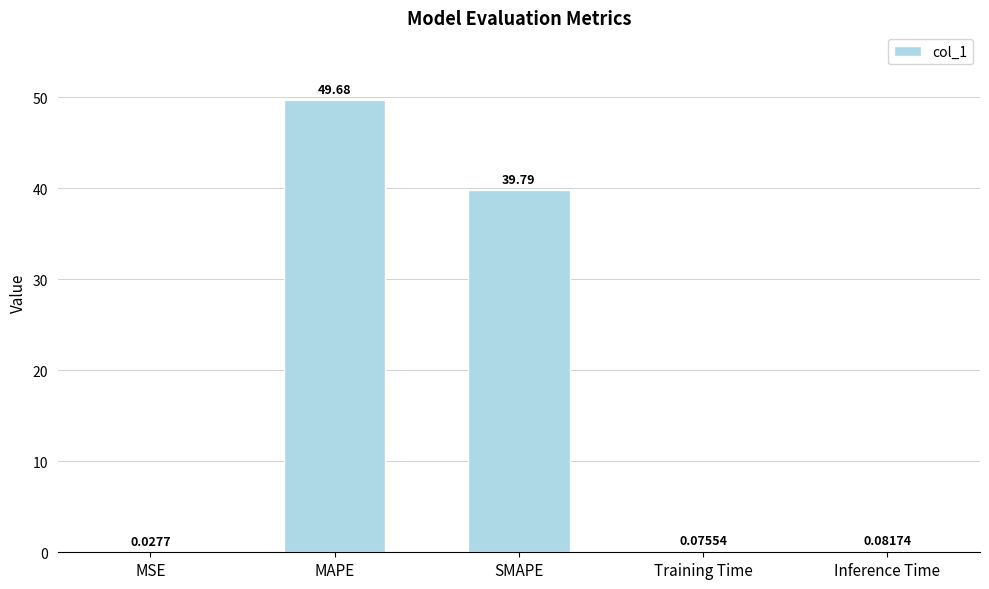

What is the difference between the values at Training Time and MAPE?

49.6